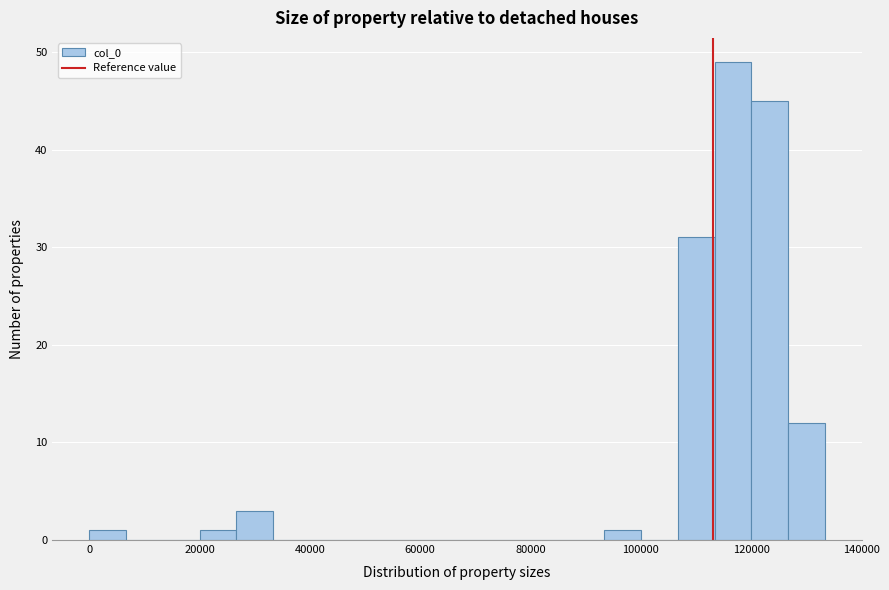

Read against the x-axis, roughly where is the centre of the tallest bar?

116000